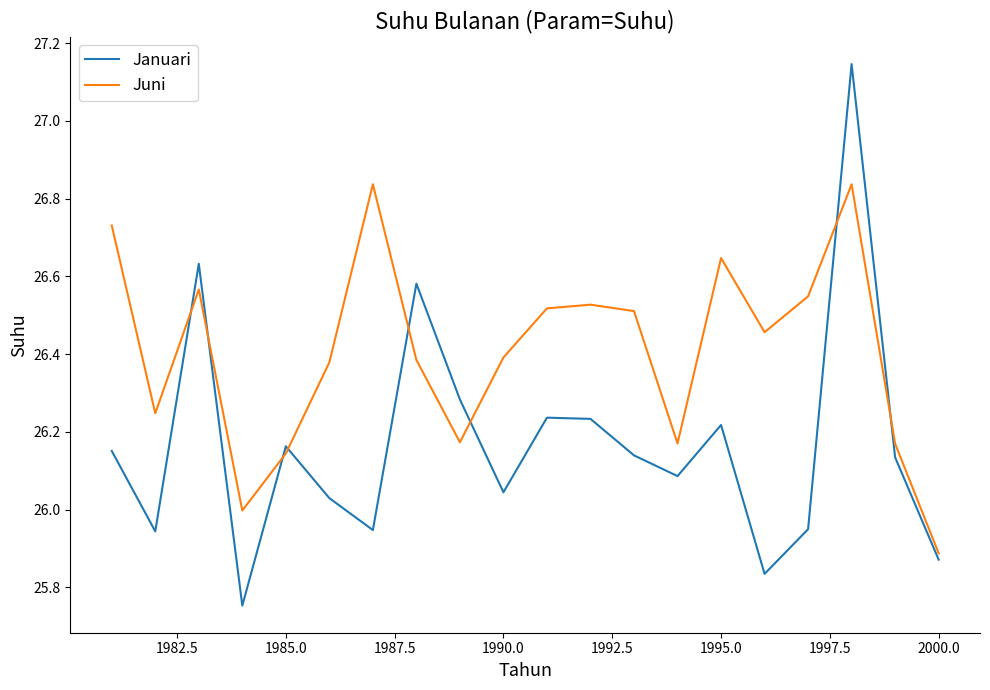

Which series has the largest total across all categories?

Juni